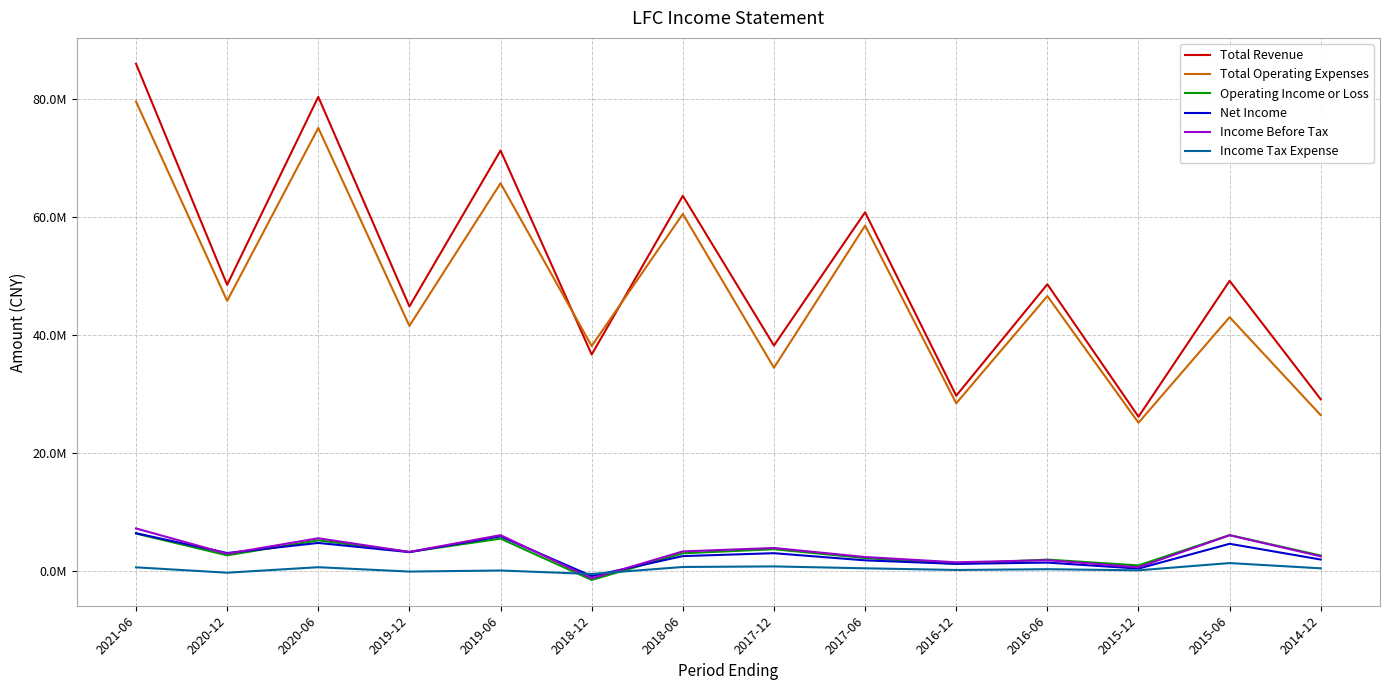

What is the total value across all series at 2020-12?

102897400